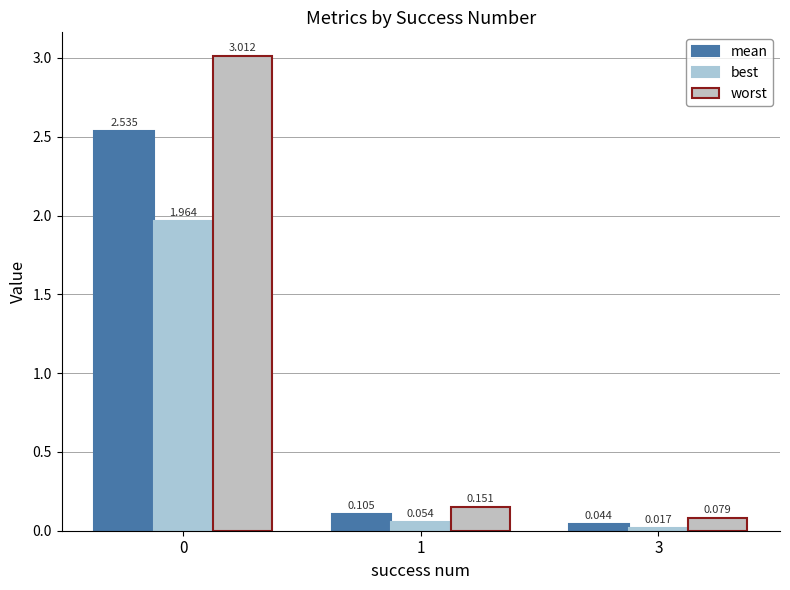

Where is worst nearest to the value 1?

1